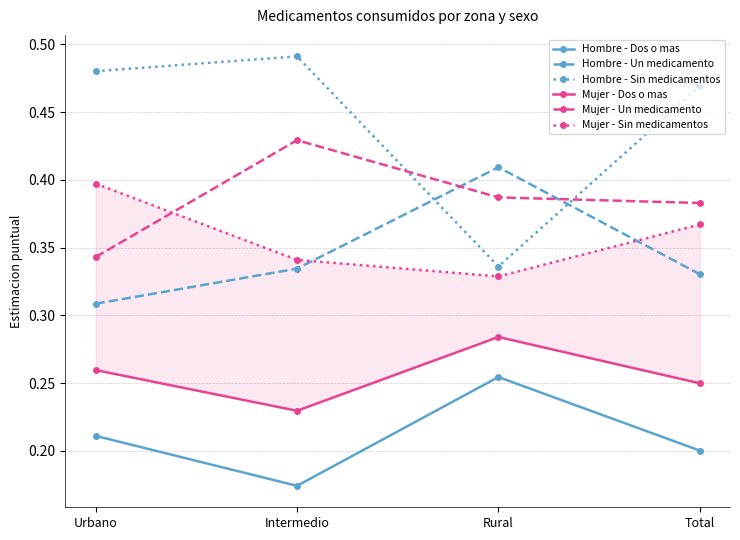

How many lines are shown in the chart?

6